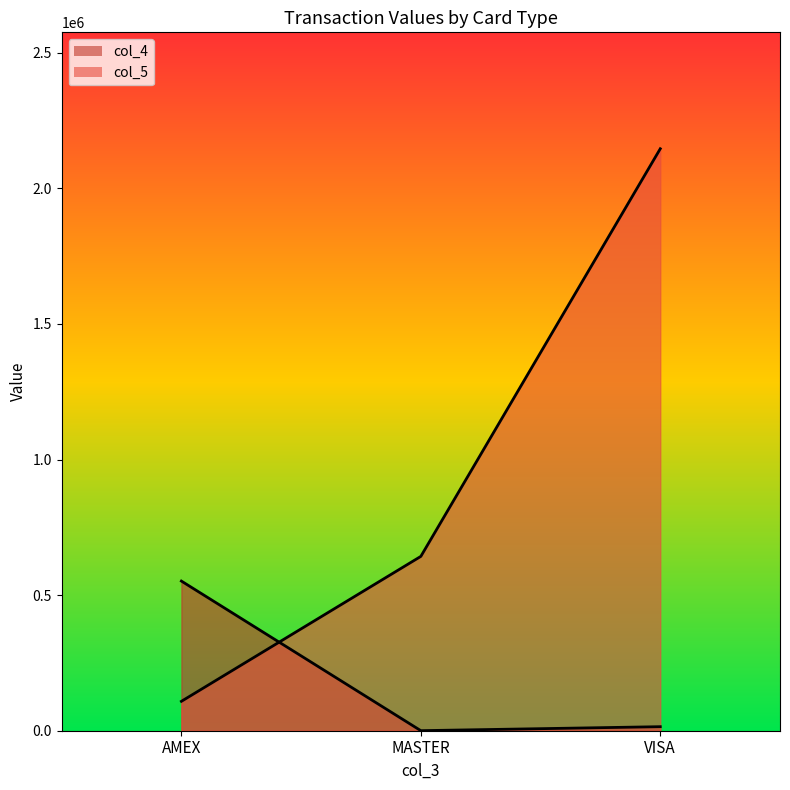

Which series has the largest total across all categories?

col_5